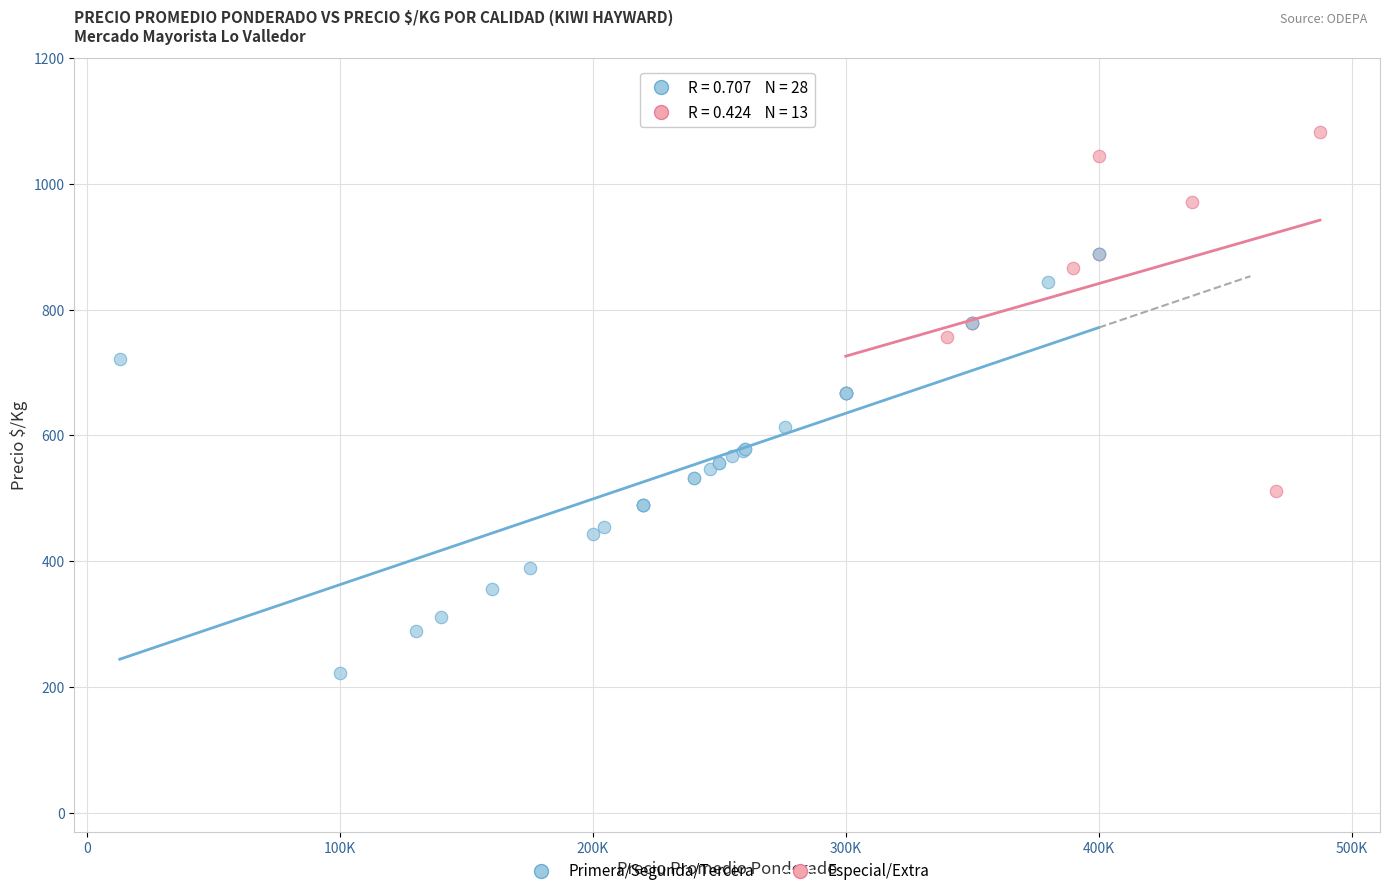

Which series contains the lowest Y value?

Primera/Segunda/Tercera